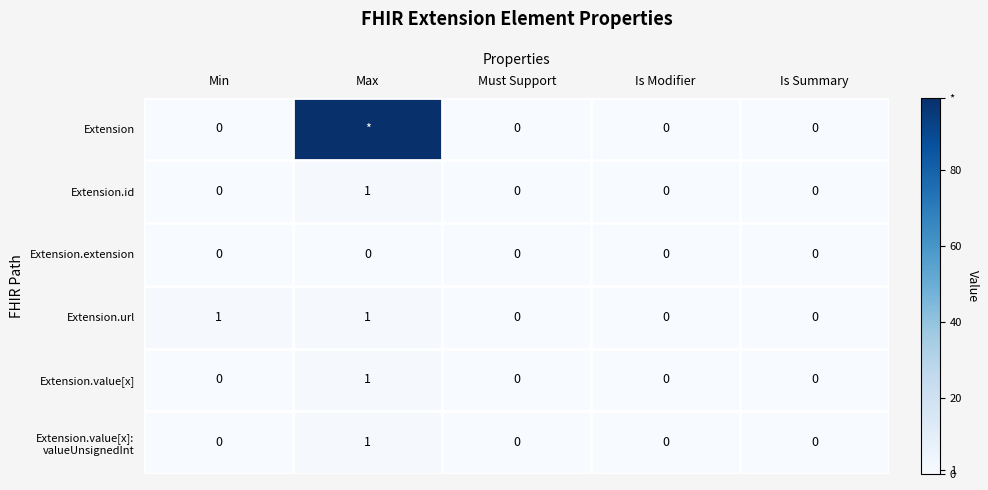

Count the number of categories in the chart.

5